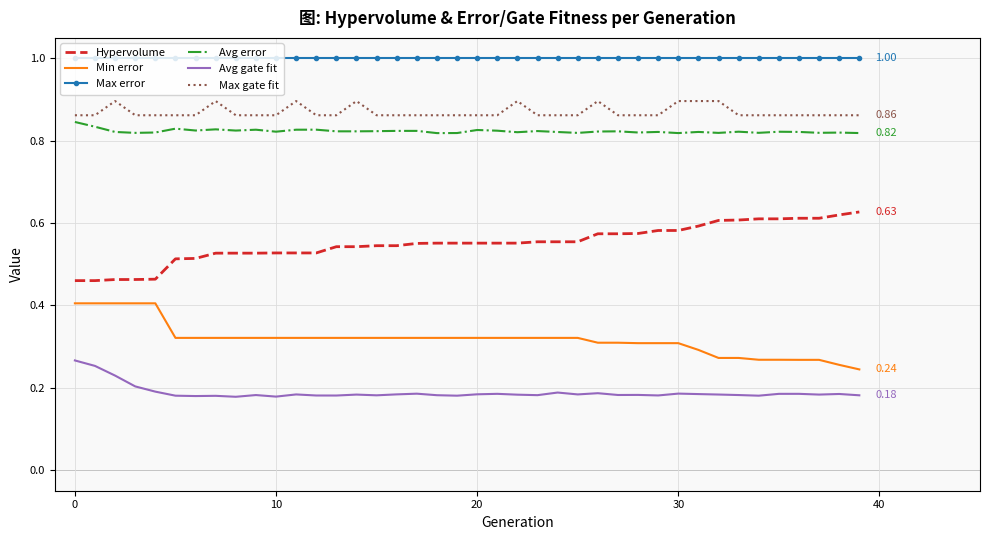

Which series has the largest total across all categories?

Max error